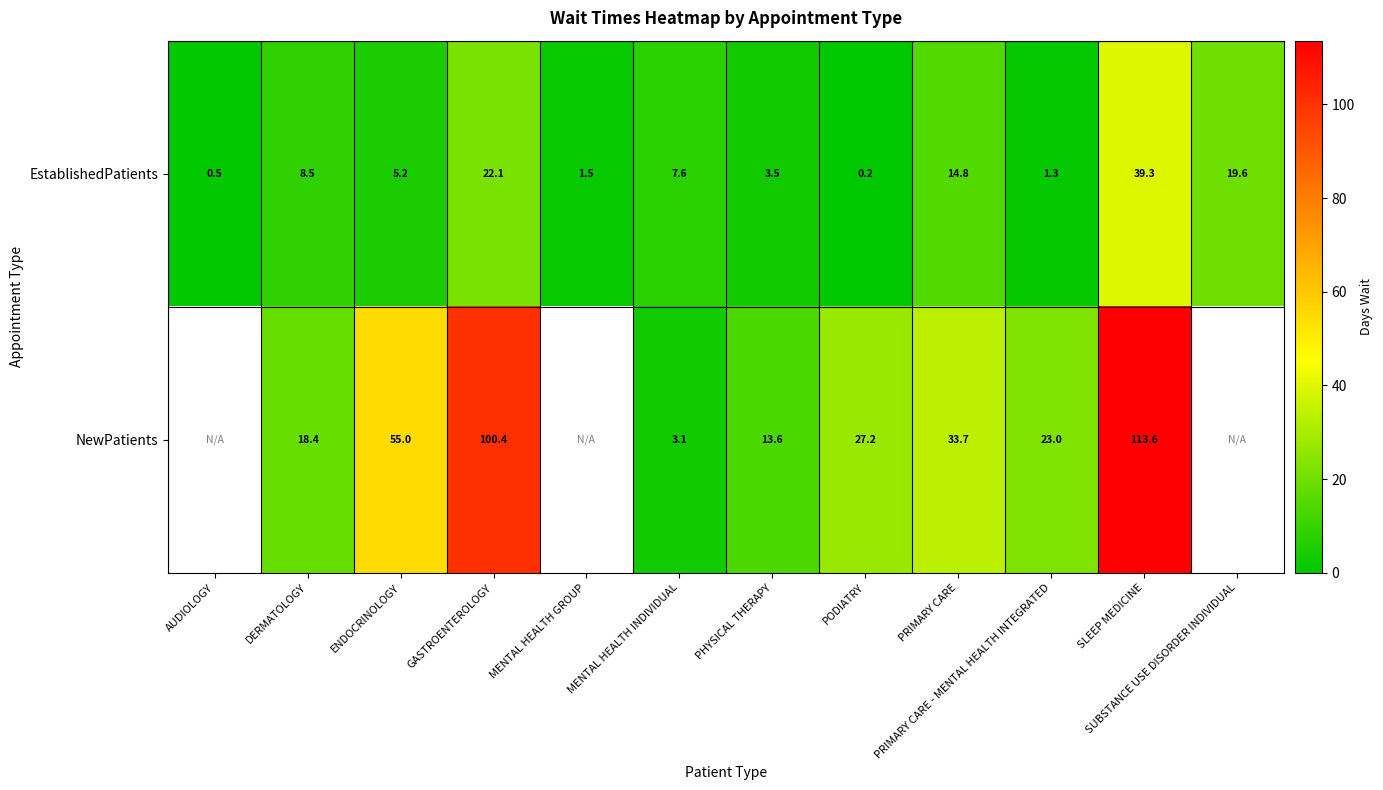

What is the sum of the NewPatients values at SLEEP MEDICINE and PRIMARY CARE?

147.3